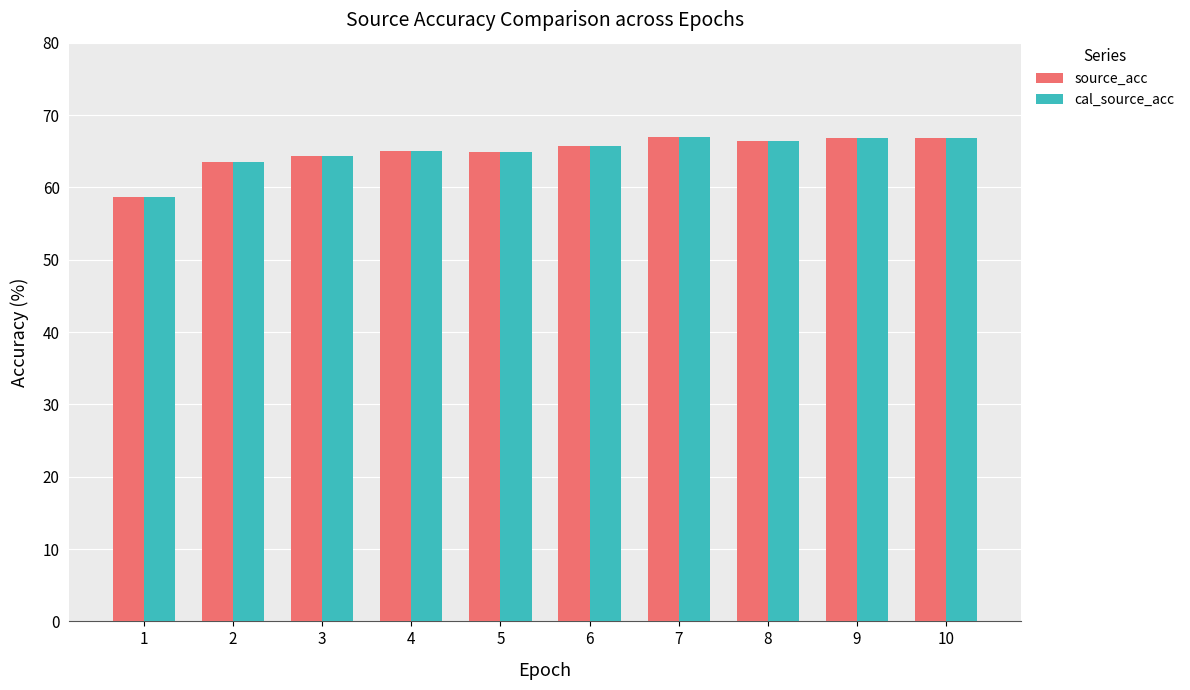

Count the number of categories in the chart.

10